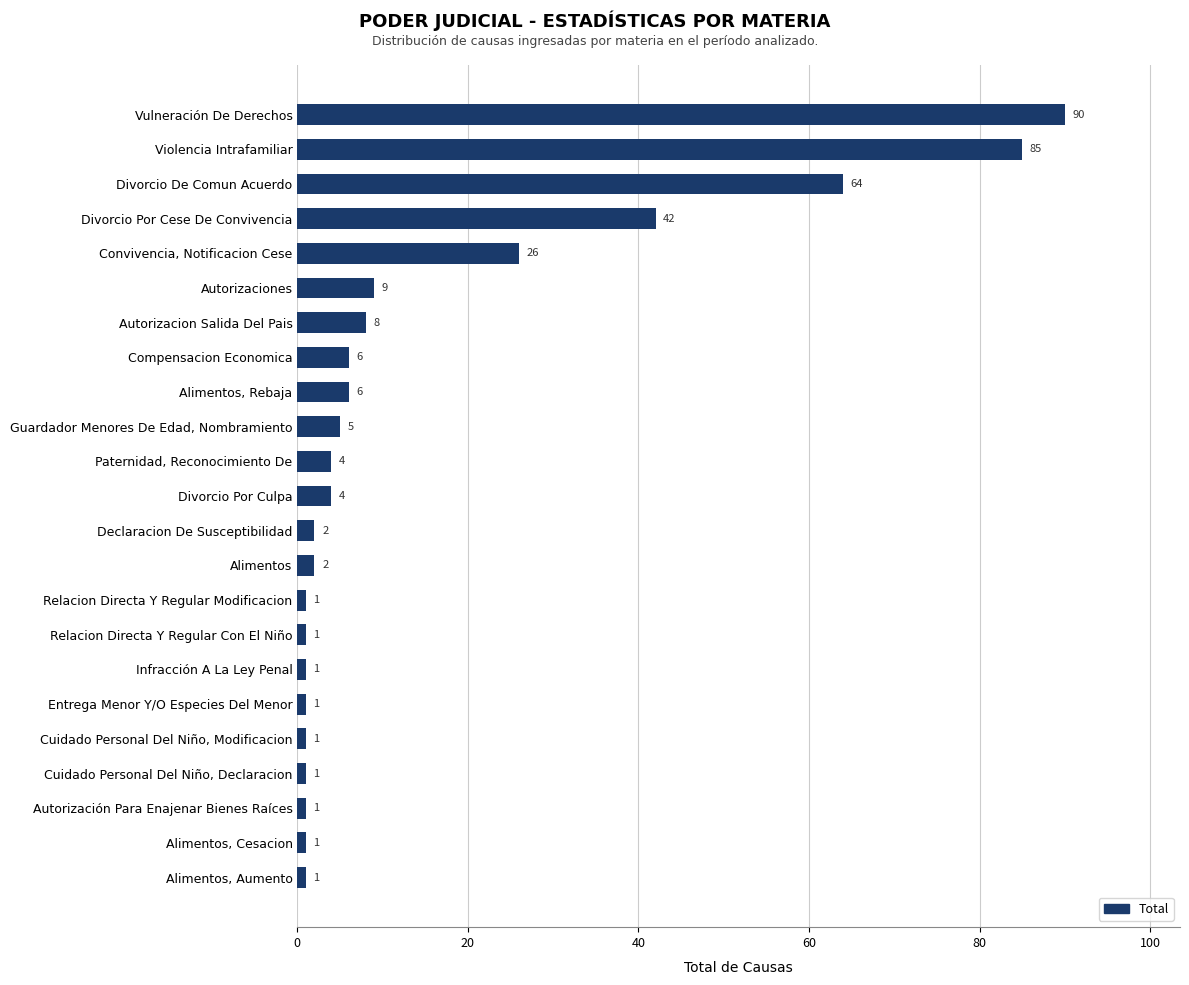

Is it true that the value at Relacion Directa Y Regular Modificacion is 1?

True